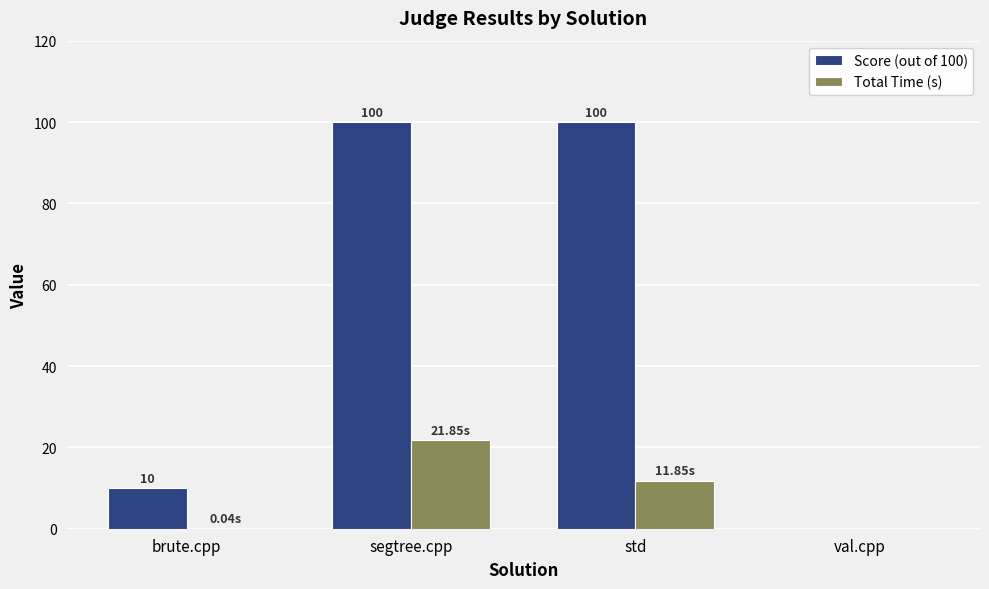

What is the total value across all series at brute.cpp?

10.0